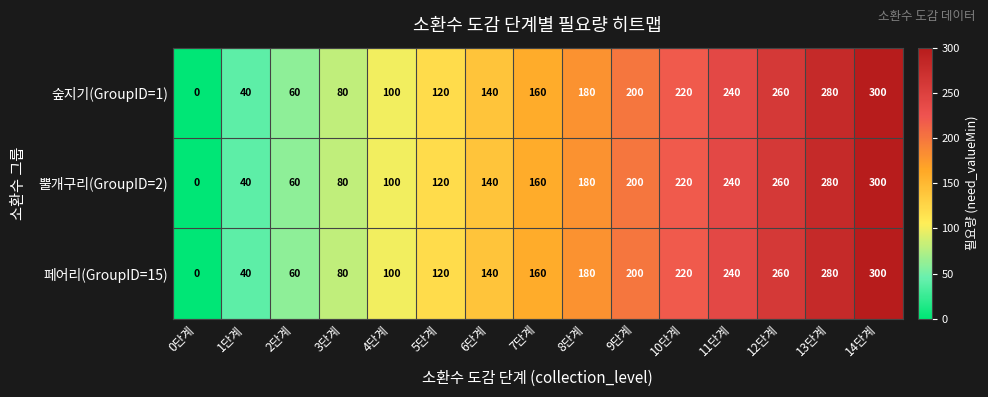

Which label corresponds to the largest value in the chart?

14단계